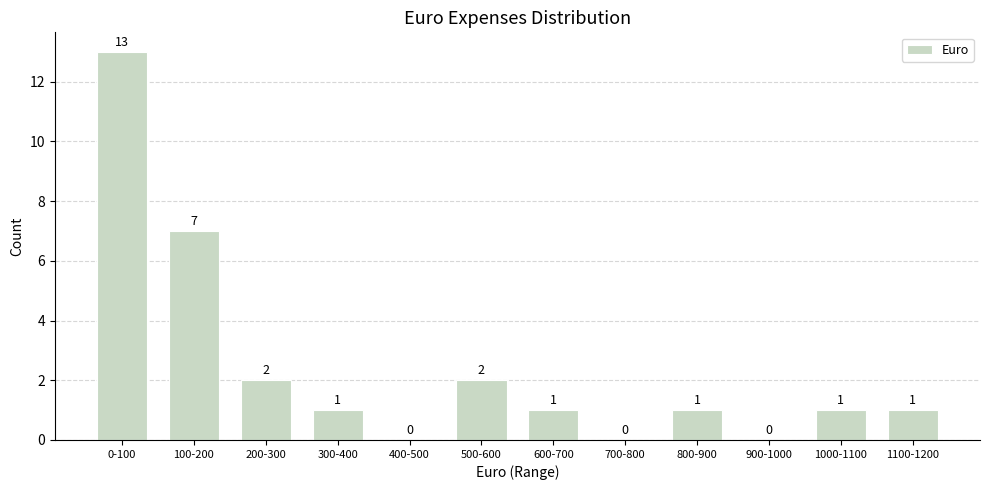

Reading left to right, transcribe all the data shown in this chart.

0-100=13	100-200=7	200-300=2	300-400=1	400-500=0	500-600=2	600-700=1	700-800=0	800-900=1	900-1000=0	1000-1100=1	1100-1200=1